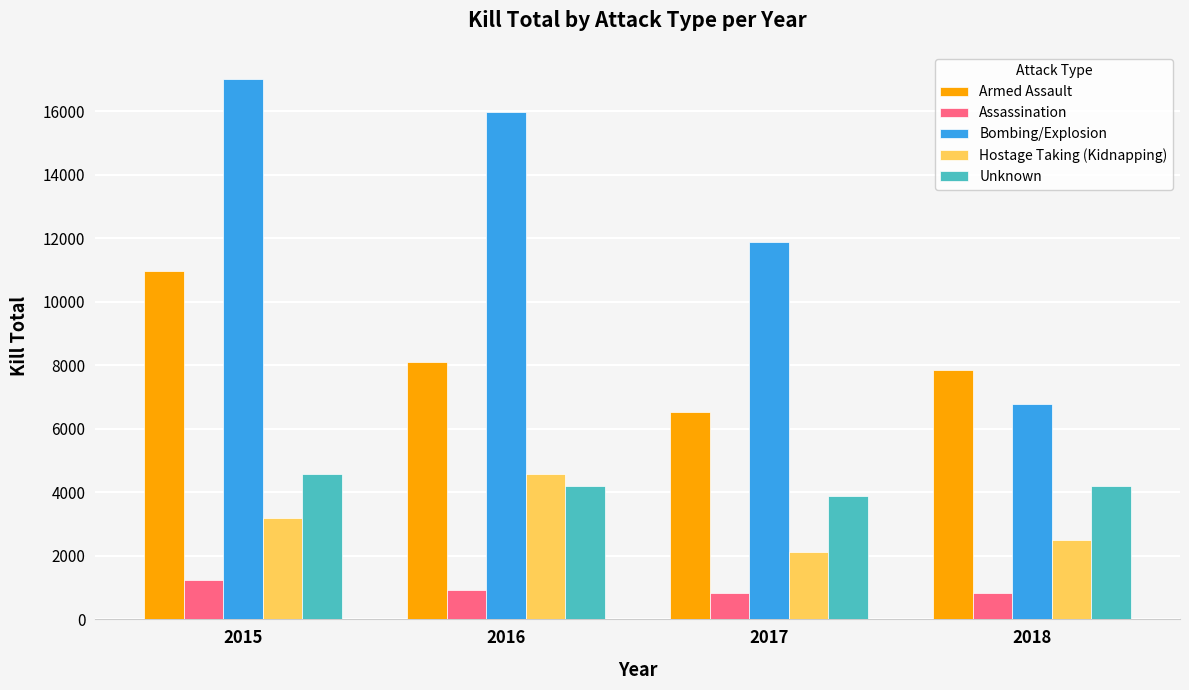

List the labels in order of Bombing/Explosion value, largest first.

2015, 2016, 2017, 2018